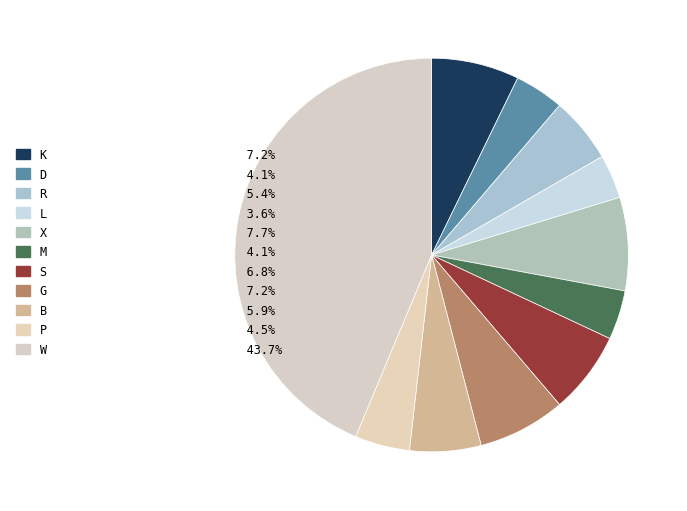

True or false: R accounts for 13% of the total.

False